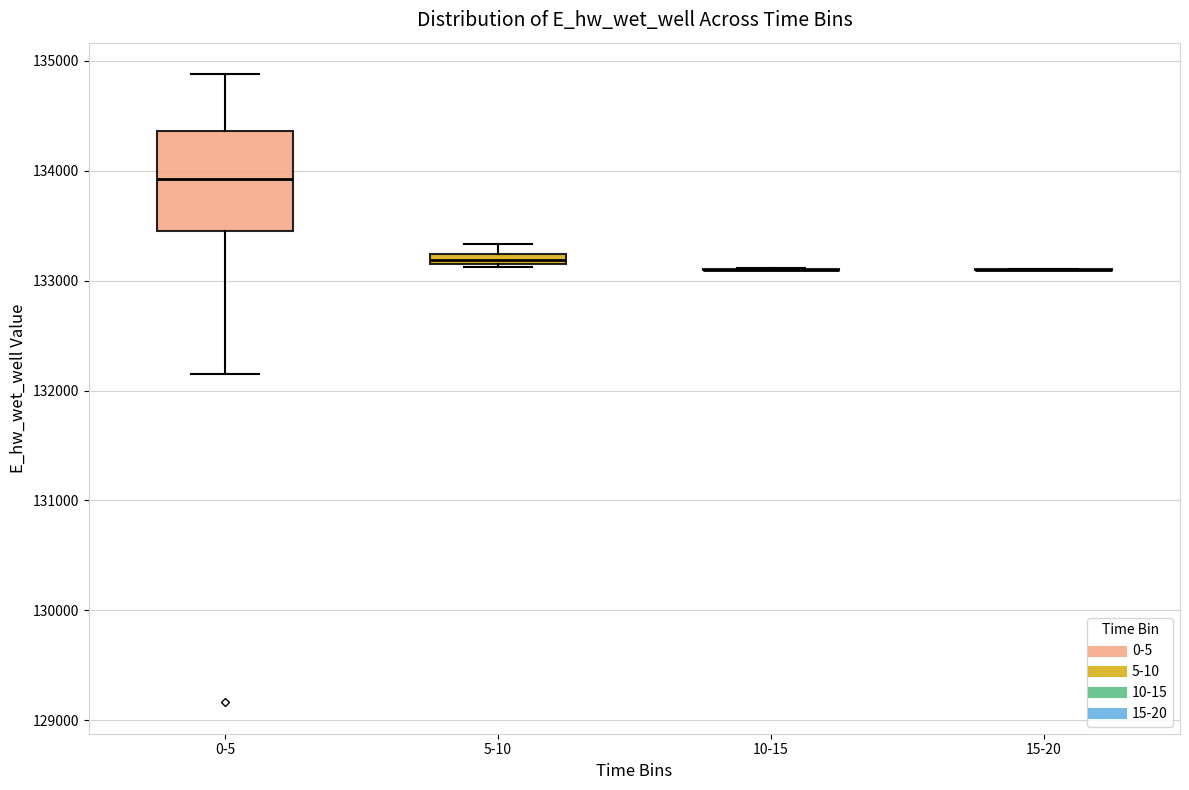

Which box is the tallest, from its lower edge to its upper edge?

0-5